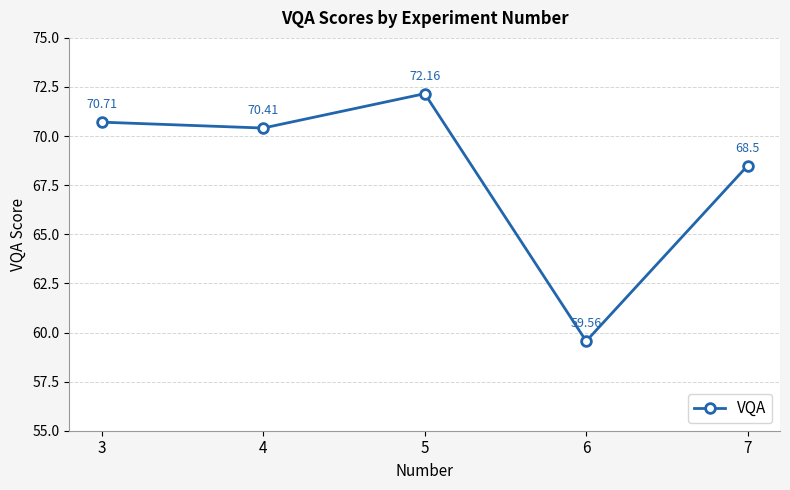

How many categories are shown in the chart?

5